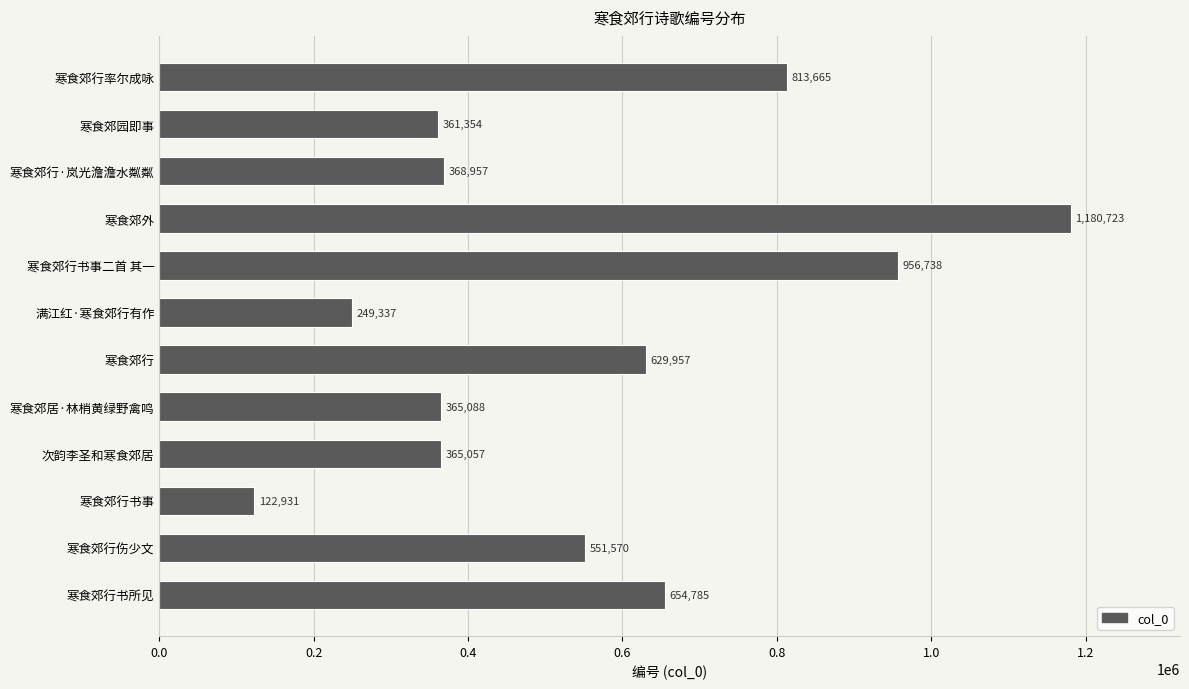

What is the greatest value displayed?

1180723